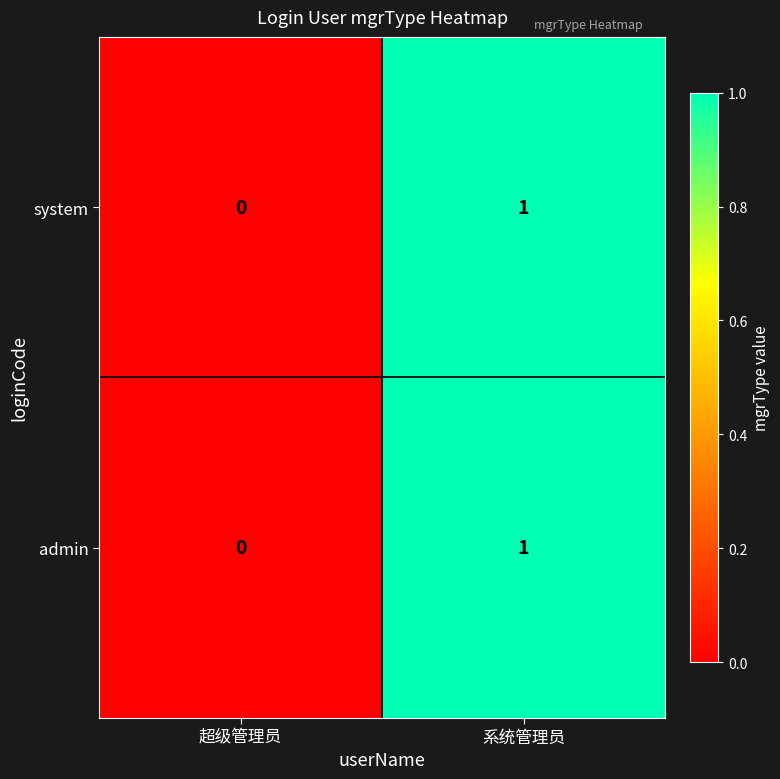

Reading left to right, what are all the values shown in this chart?

system: 超级管理员=0	系统管理员=1
admin: 超级管理员=0	系统管理员=1